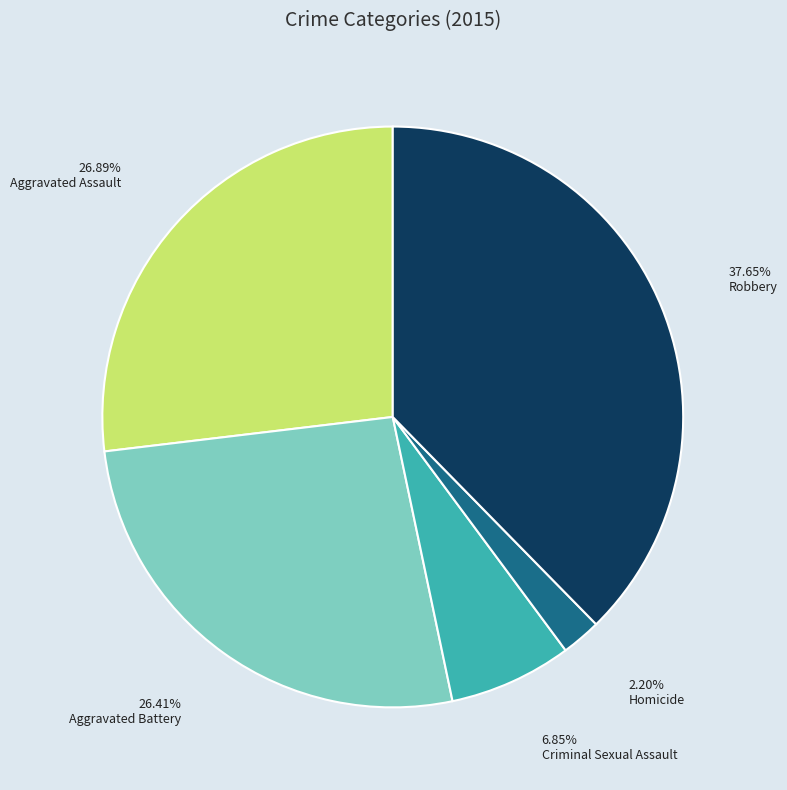

How many segments does this pie chart have?

5